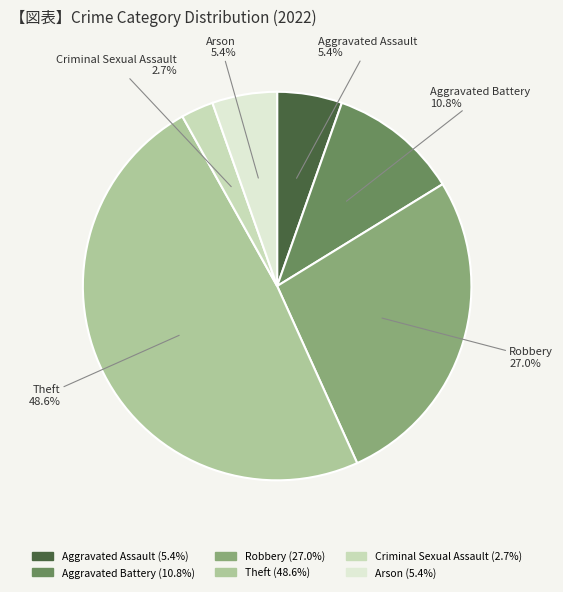

True or false: Theft accounts for 49% of the total.

True